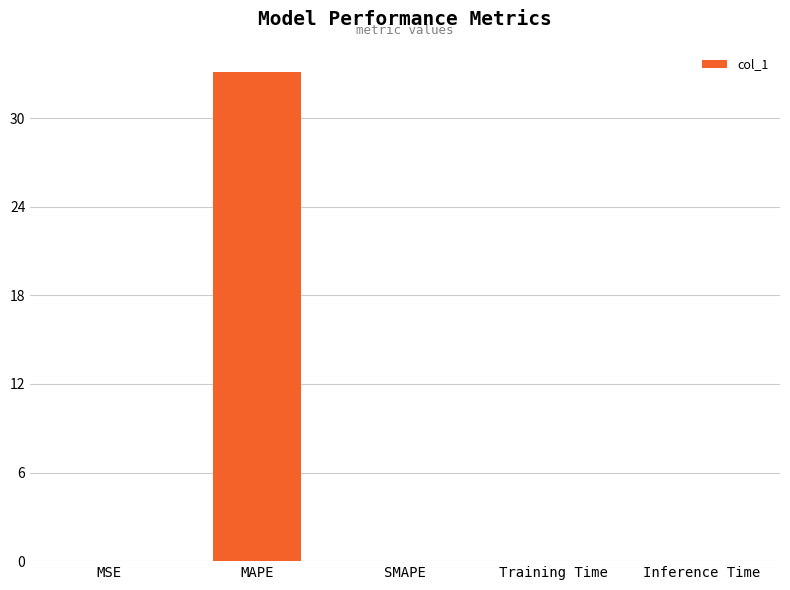

What is the greatest value displayed?

33.1